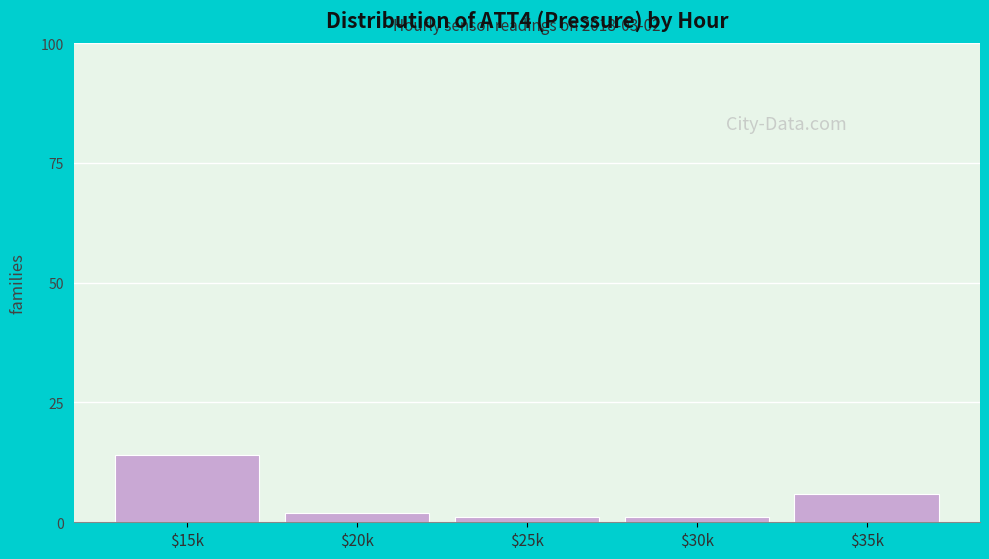

Reading right to left, what are all the values shown in this chart?

6	1	1	2	14